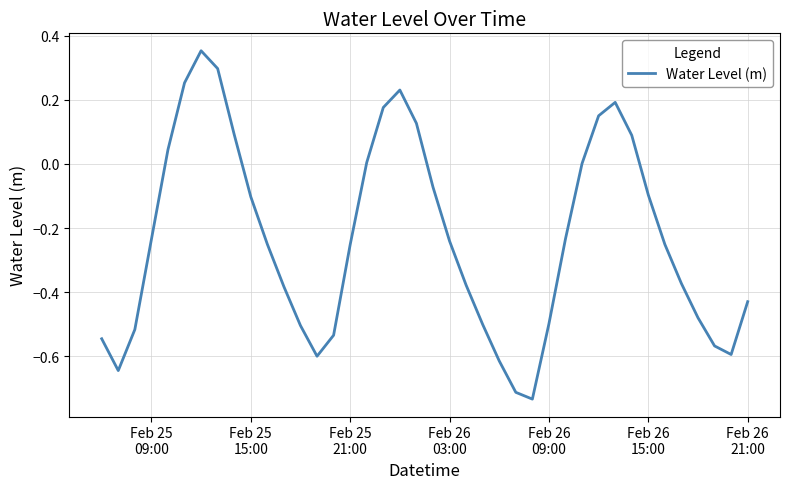

Is this an area chart (filled region under the line)?

No